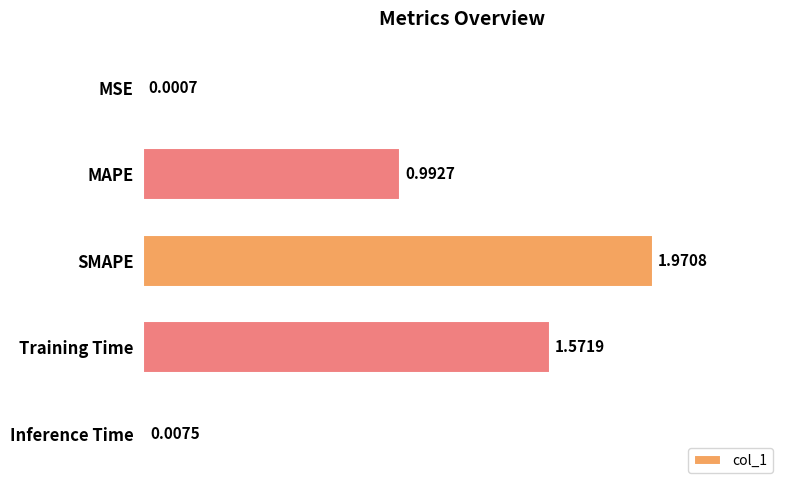

What is the change in value from SMAPE to Inference Time?

-2.0